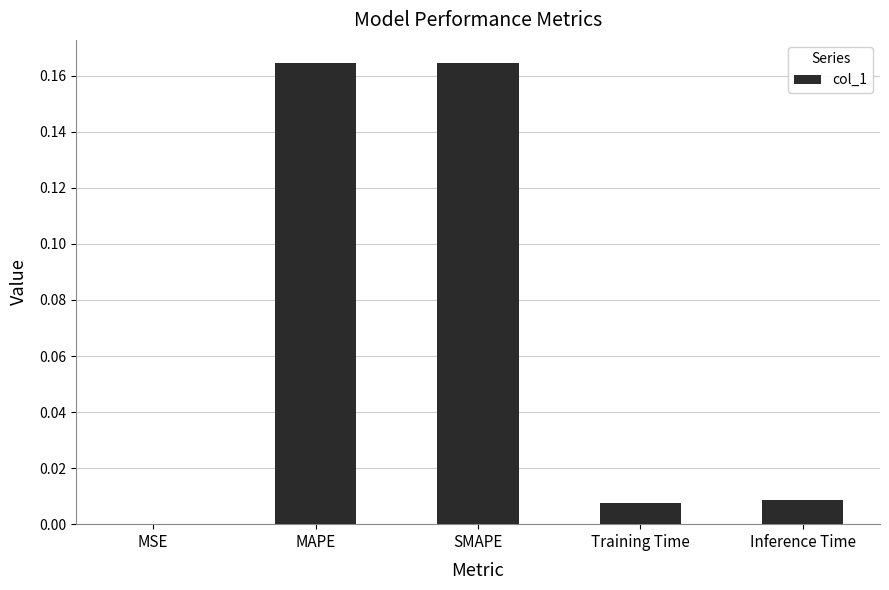

Where is the data nearest to the value 0?

MSE